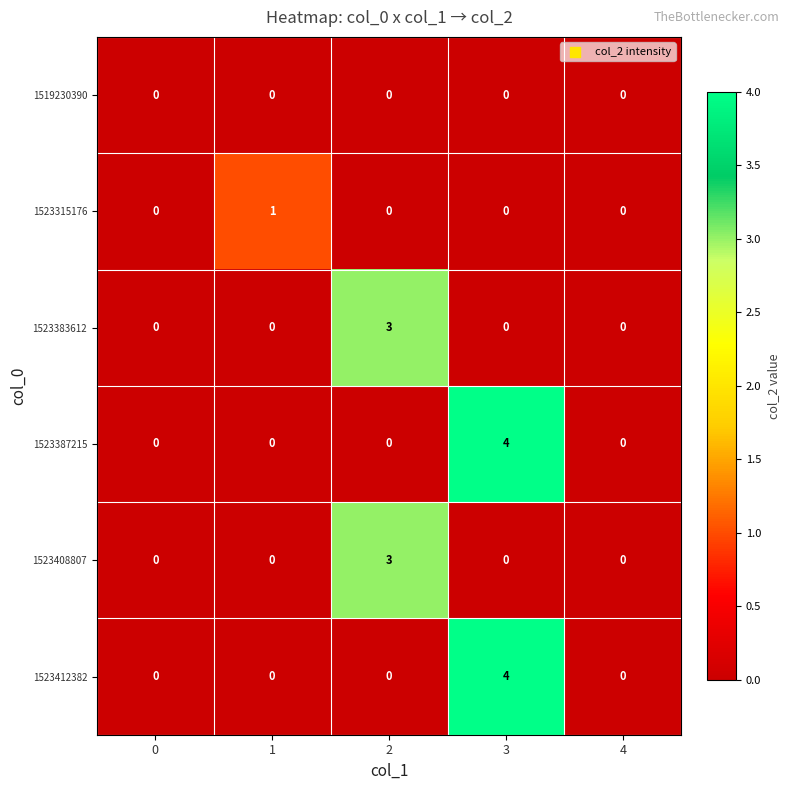

At which category is the sum across all series the highest?

3